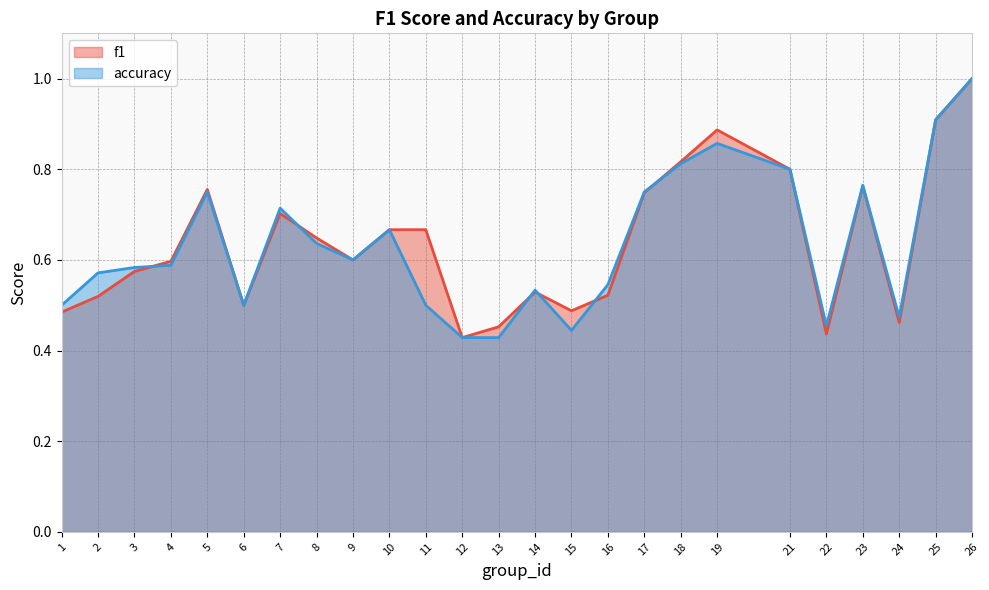

Which series has the widest spread of values?

f1